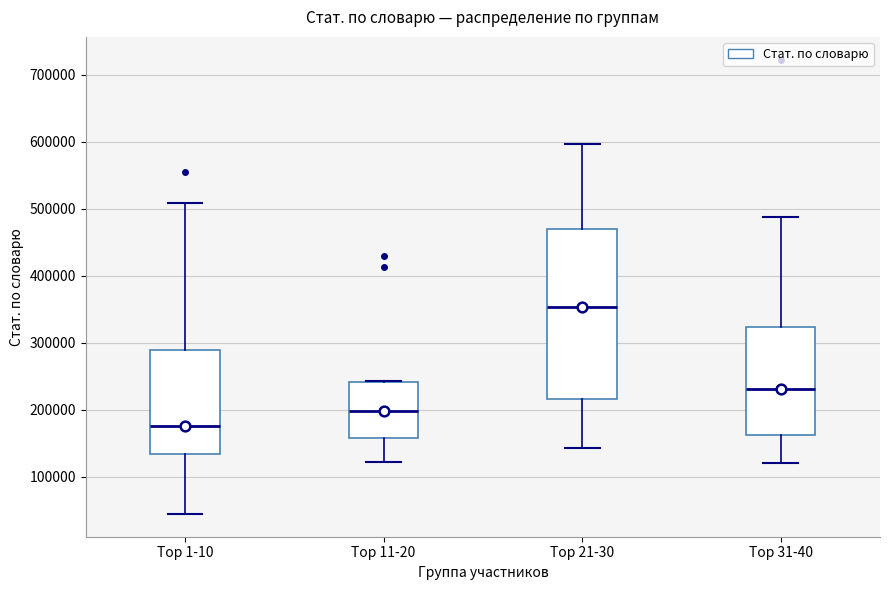

Reading left to right, transcribe this box plot: for each box, give where its median line is, the range the box spans, and where its two whiskers end, as read against the y-axis. The values are not printed on the chart, so give them approximately, as read against the axis.

Top 1-10: median 180000, box 130000 to 290000, whiskers 40000 to 510000
Top 11-20: median 200000, box 160000 to 240000, whiskers 120000 to 240000
Top 21-30: median 350000, box 220000 to 470000, whiskers 140000 to 600000
Top 31-40: median 230000, box 160000 to 320000, whiskers 120000 to 490000